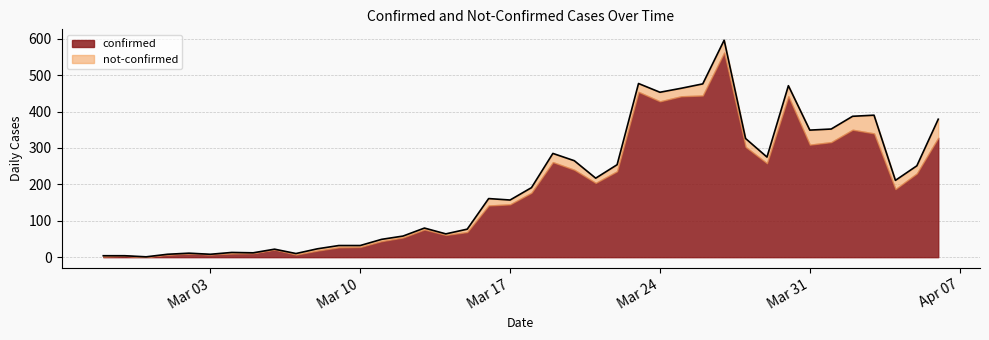

What is the maximum value for confirmed?

562